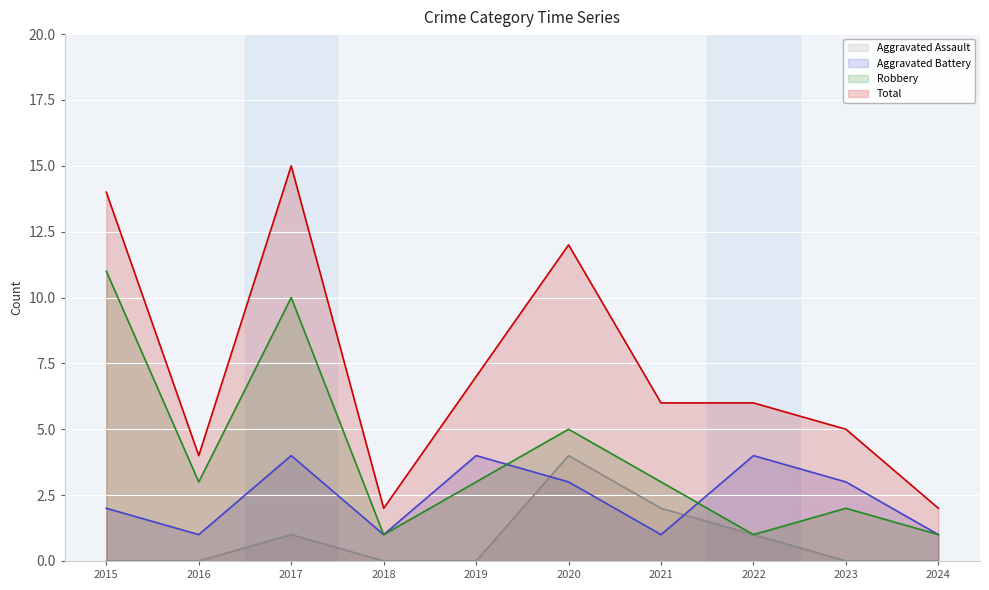

True or false: Robbery and Total intersect in this chart.

False